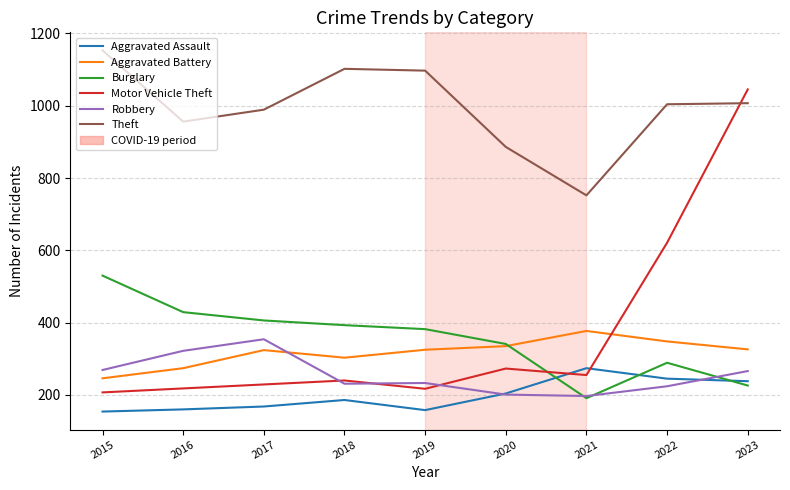

At which category is the sum across all series the highest?

2023